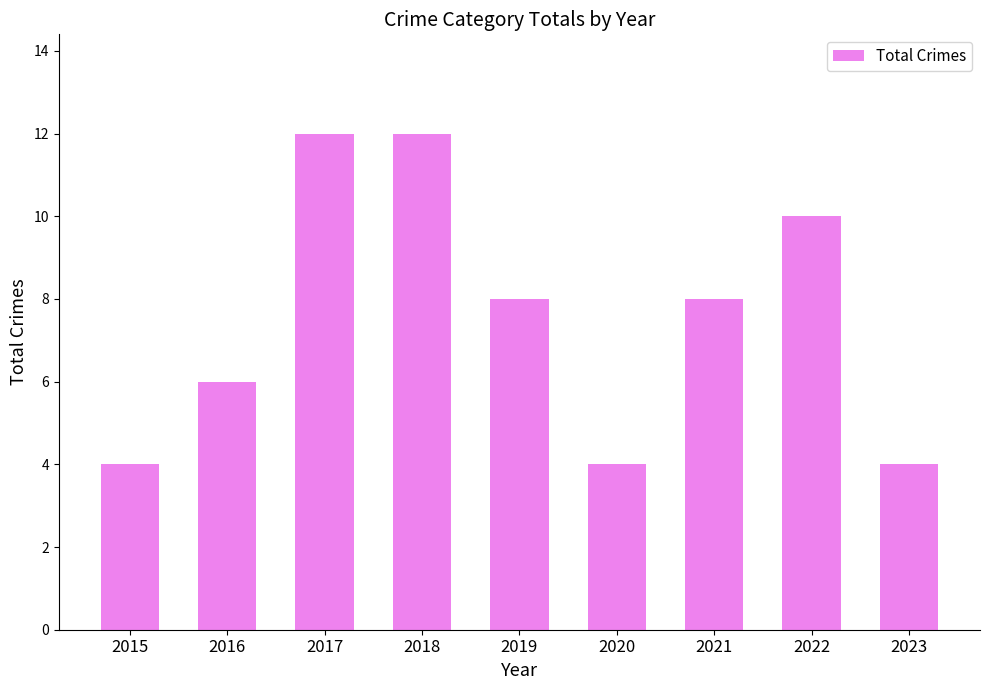

What is the change in value from 2016 to 2017?

+6